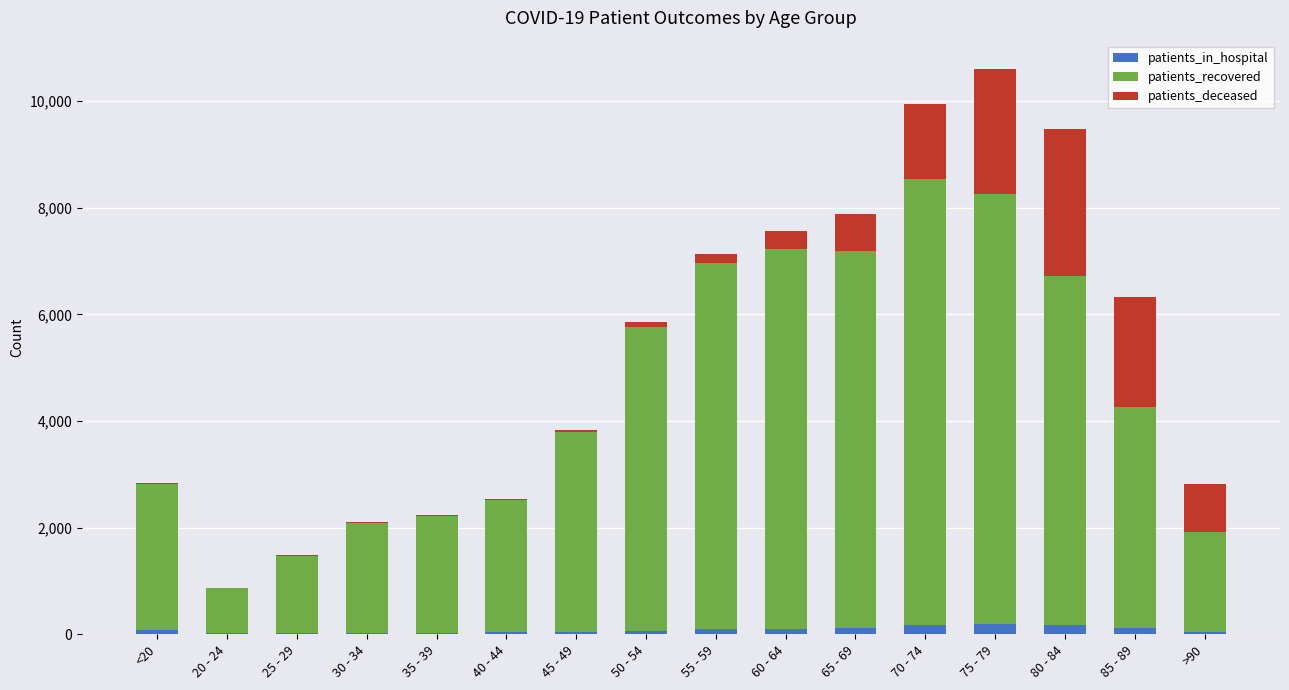

What is the sum of all patients_in_hospital values?

1377